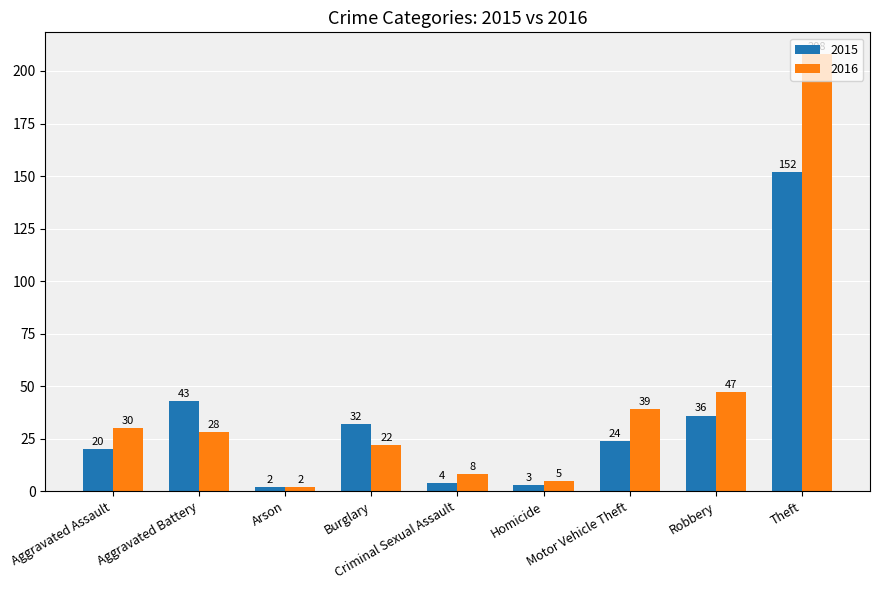

Which category has the highest value in the 2016 series?

Theft